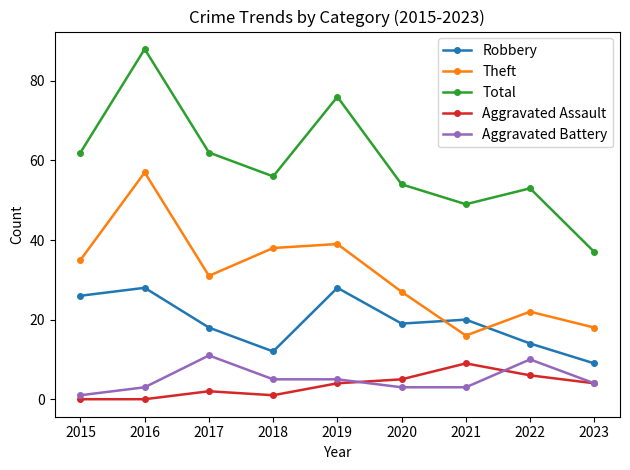

Reading left to right, extract all data points from this chart.

Robbery: 2015=26	2016=28	2017=18	2018=12	2019=28	2020=19	2021=20	2022=14	2023=9
Theft: 2015=35	2016=57	2017=31	2018=38	2019=39	2020=27	2021=16	2022=22	2023=18
Total: 2015=62	2016=88	2017=62	2018=56	2019=76	2020=54	2021=49	2022=53	2023=37
Aggravated Assault: 2015=0	2016=0	2017=2	2018=1	2019=4	2020=5	2021=9	2022=6	2023=4
Aggravated Battery: 2015=1	2016=3	2017=11	2018=5	2019=5	2020=3	2021=3	2022=10	2023=4